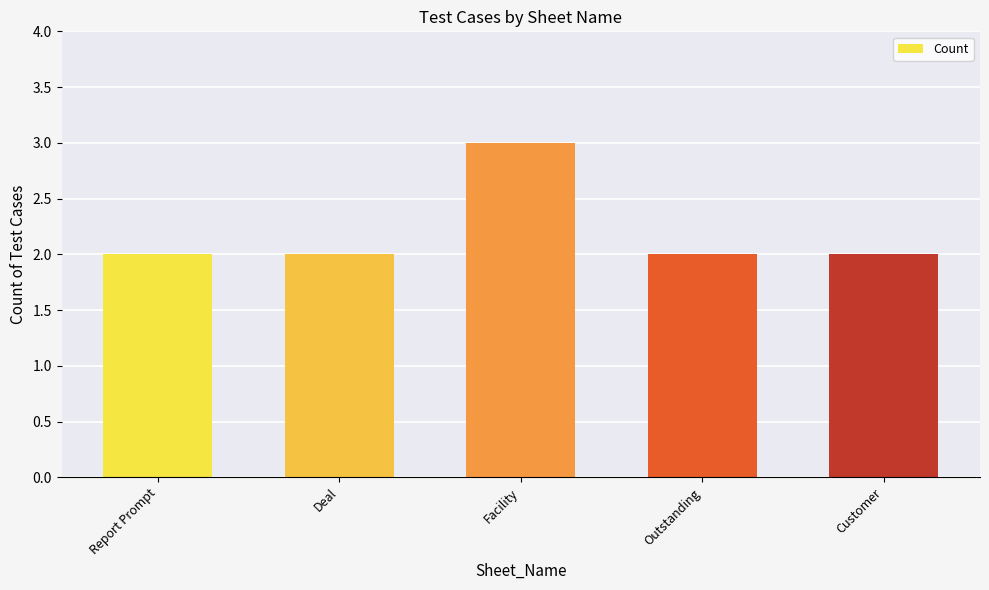

Reading left to right, what are all the values shown in this chart?

Report Prompt=2	Deal=2	Facility=3	Outstanding=2	Customer=2